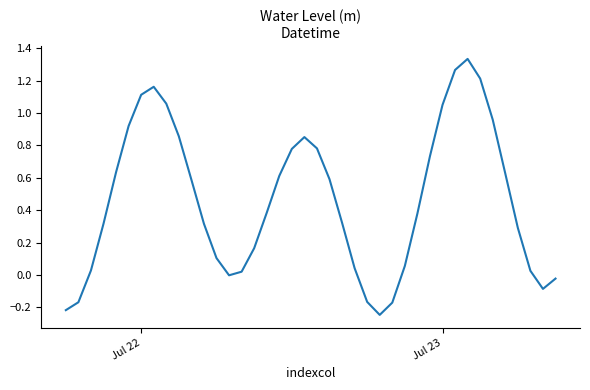

Count the number of categories in the chart.

40